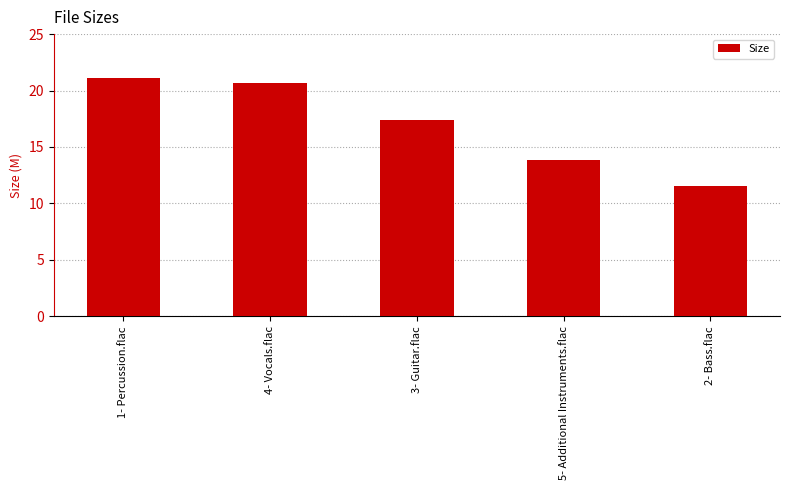

What is the change in value from 1- Percussion.flac to 4- Vocals.flac?

-0.4